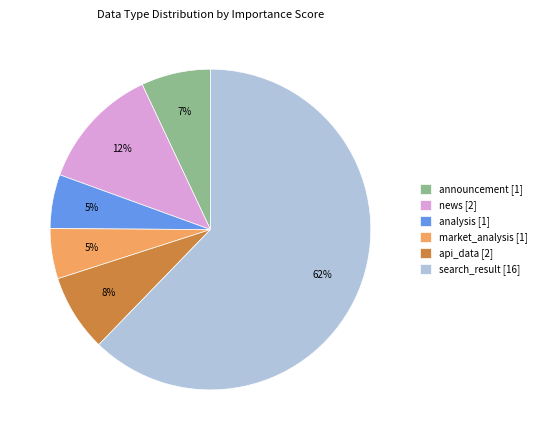

Is the sum of news [2] and search_result [16] greater than half?

Yes